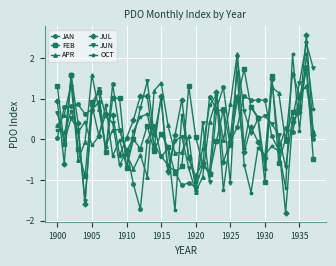

What is the greatest value displayed?

2.6